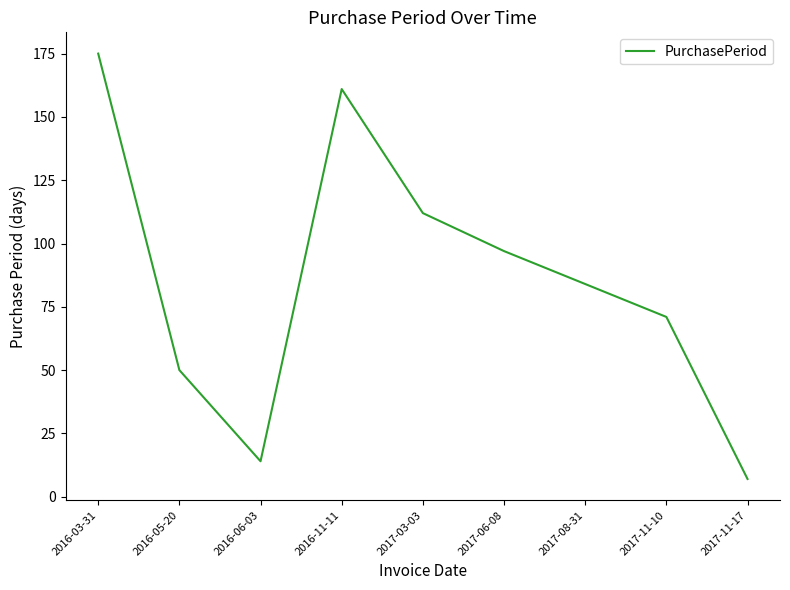

At which label does the data first exceed 84?

2016-03-31